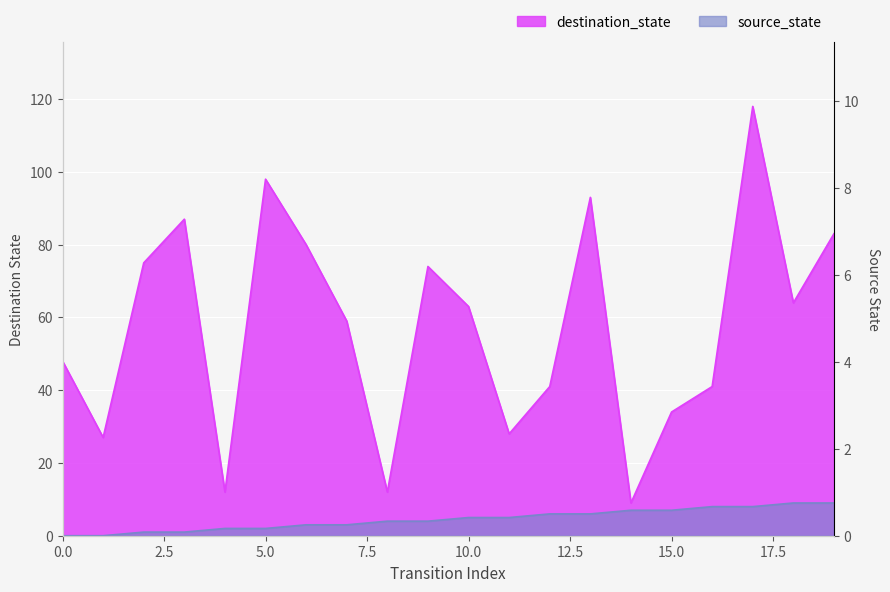

What is the average value of the destination_state series?

57